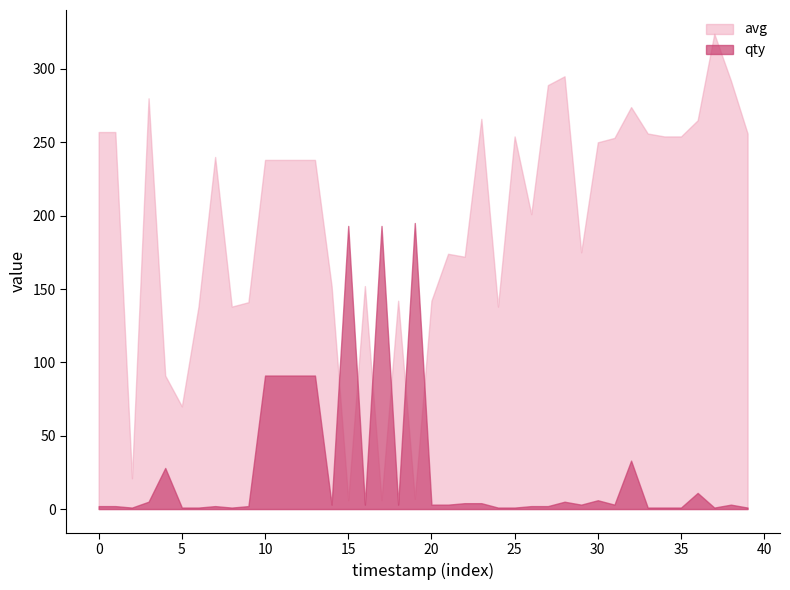

What is the difference between the second highest and minimum values in the avg series?

289